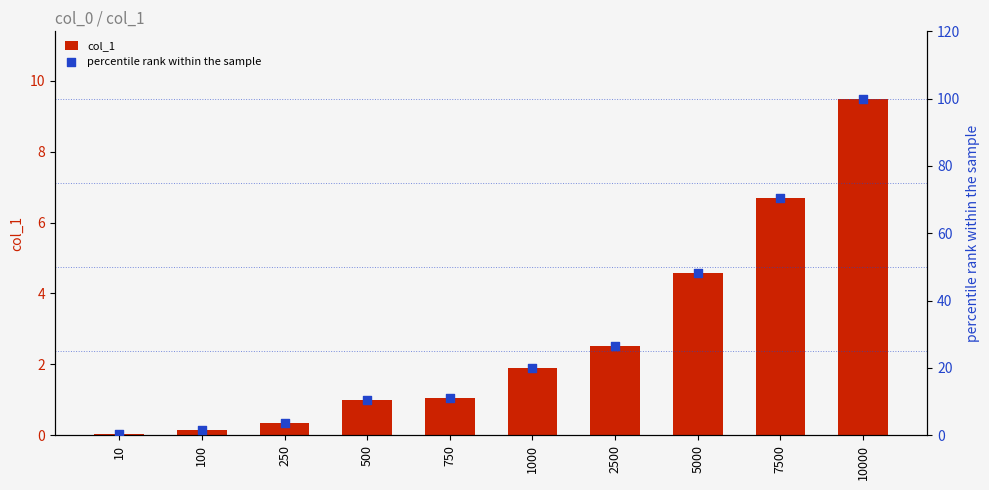

What are all the series names shown in the legend?

col_1, percentile rank within the sample